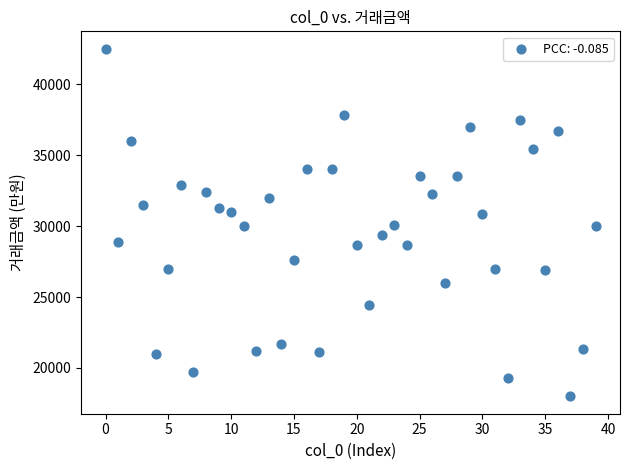

What is the range of Y values (max minus min)?

24500